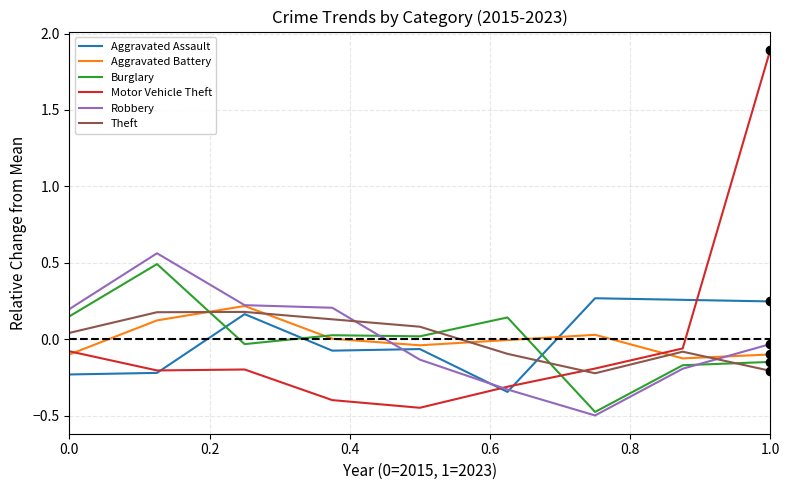

Which series has the largest range (max minus min)?

Motor Vehicle Theft